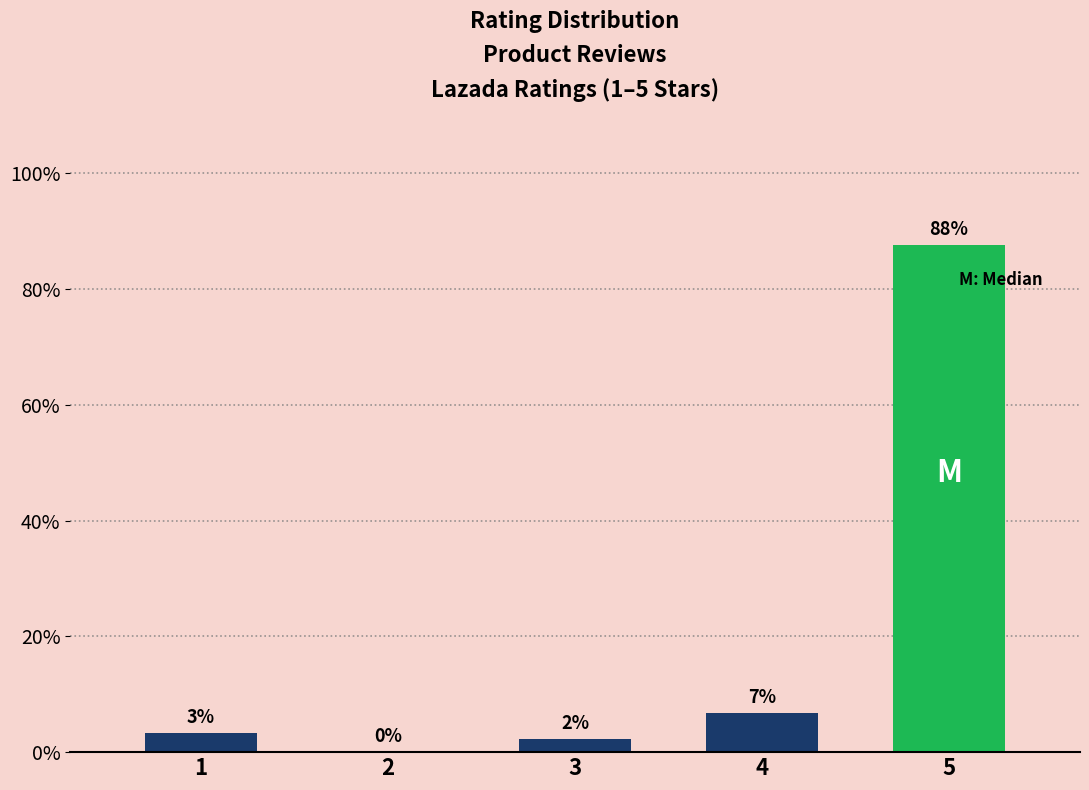

Are the bars horizontal?

No